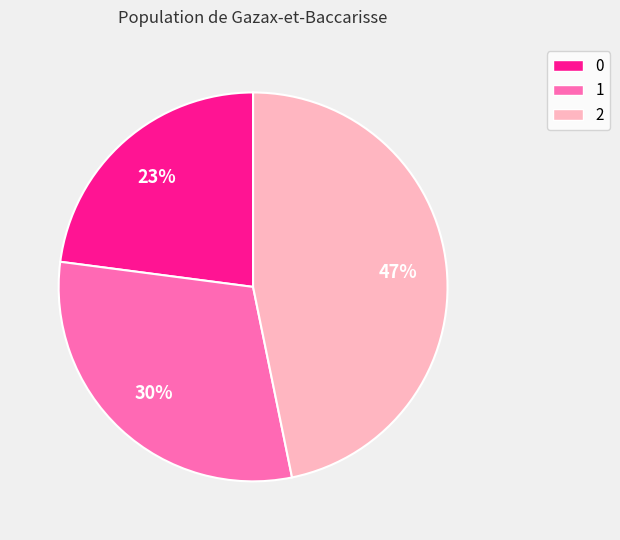

The 2 slice represents 47% of the pie. True or false?

True